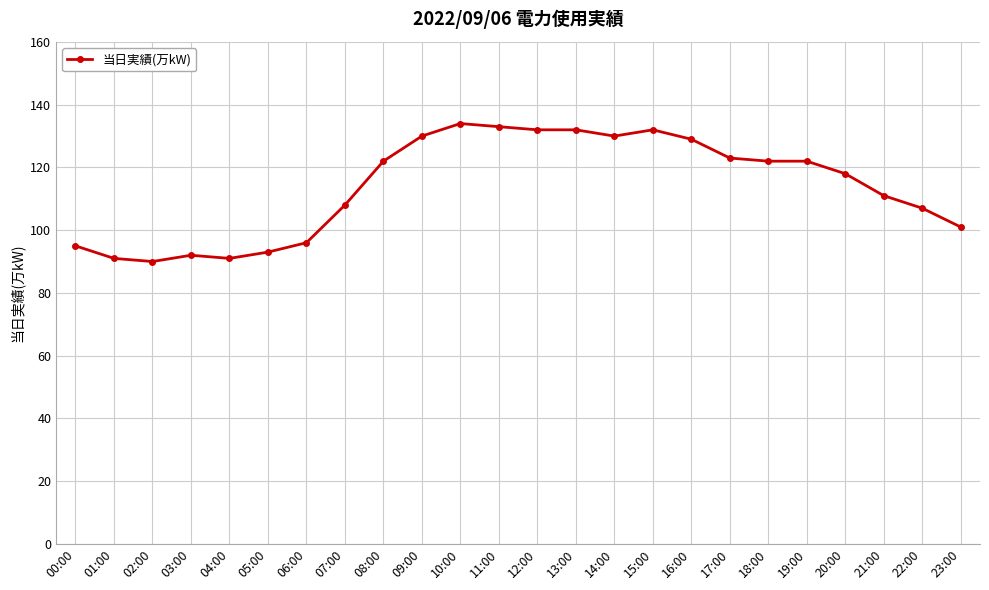

What is the minimum value shown in the chart?

90